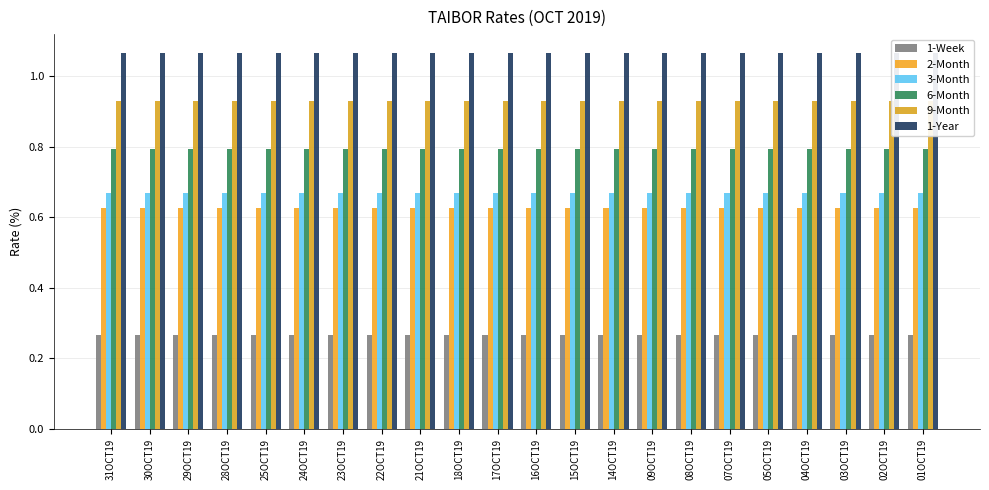

What is the label of the 17th bar from the left?

07OCT19